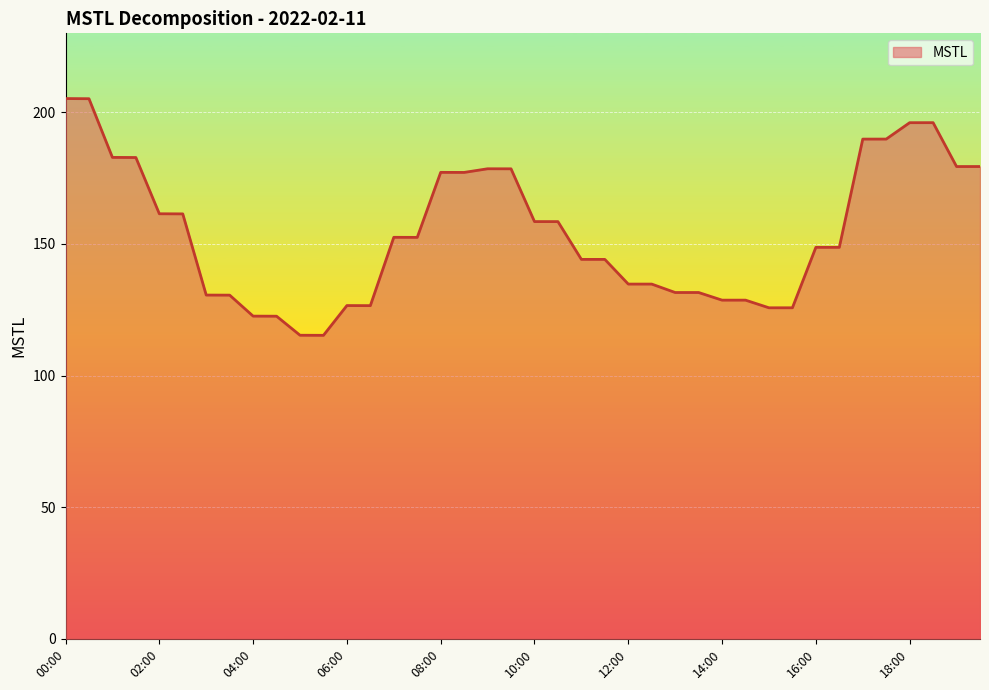

What is the maximum value shown in the chart?

205.2